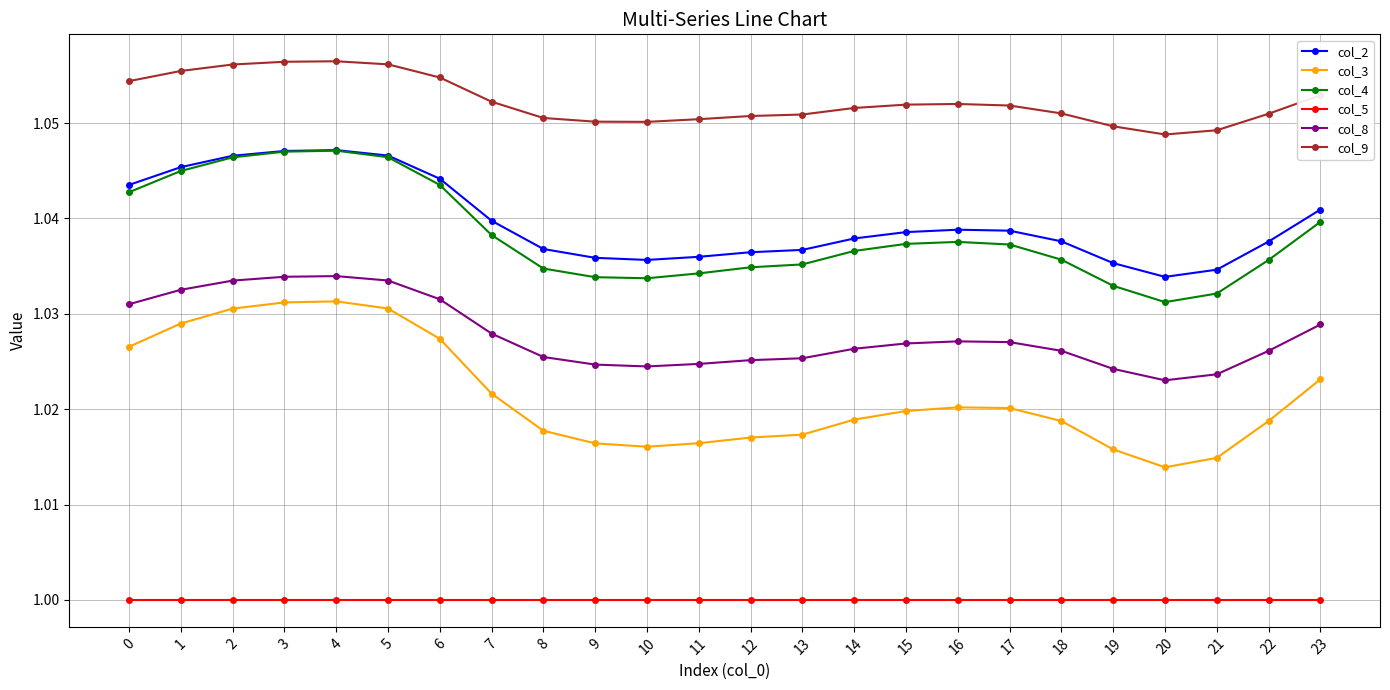

Is it true that col_2 equals 0.7 at 12?

False